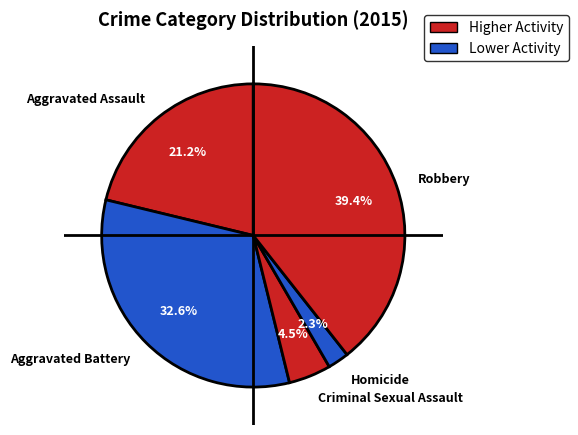

Is there a majority slice in this chart?

No